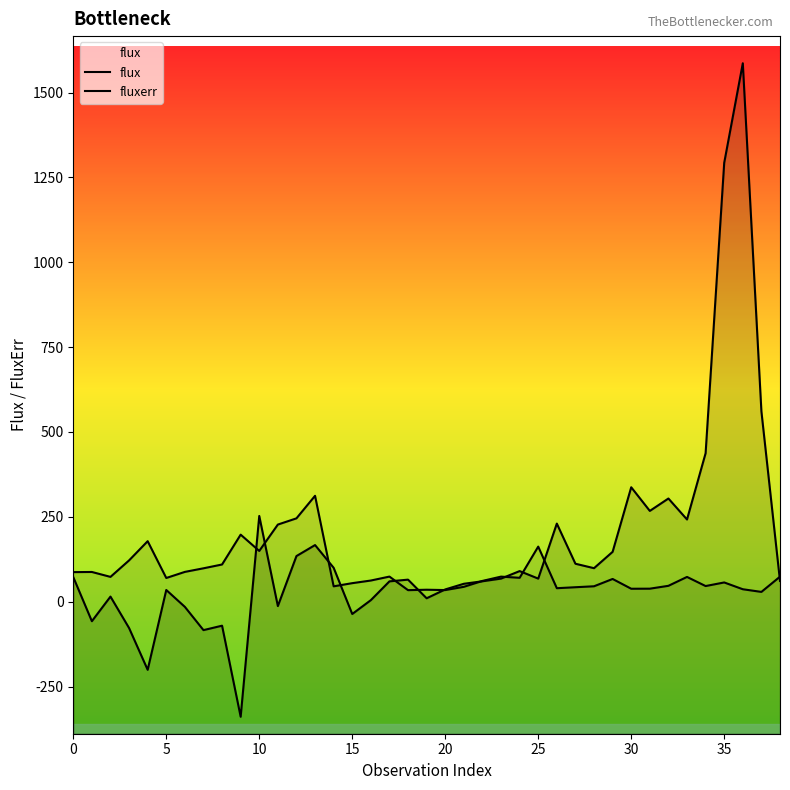

What are all the series names shown in the legend?

flux, fluxerr